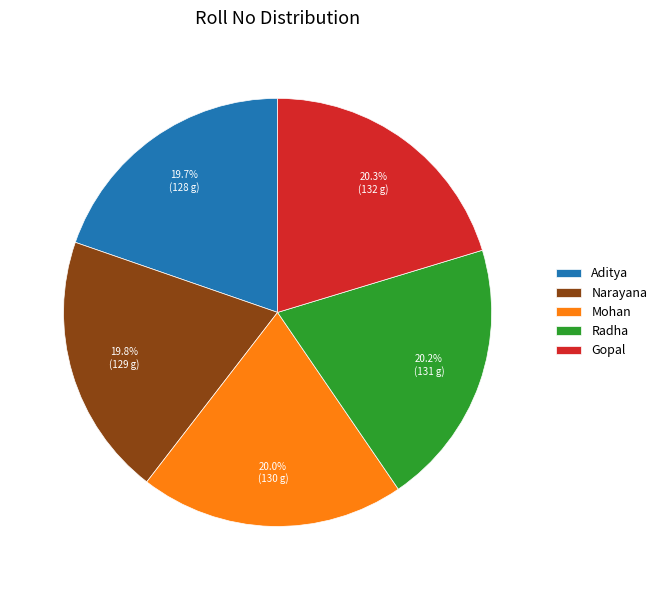

Approximately how many times larger is the value at Radha compared to Aditya?

1.0